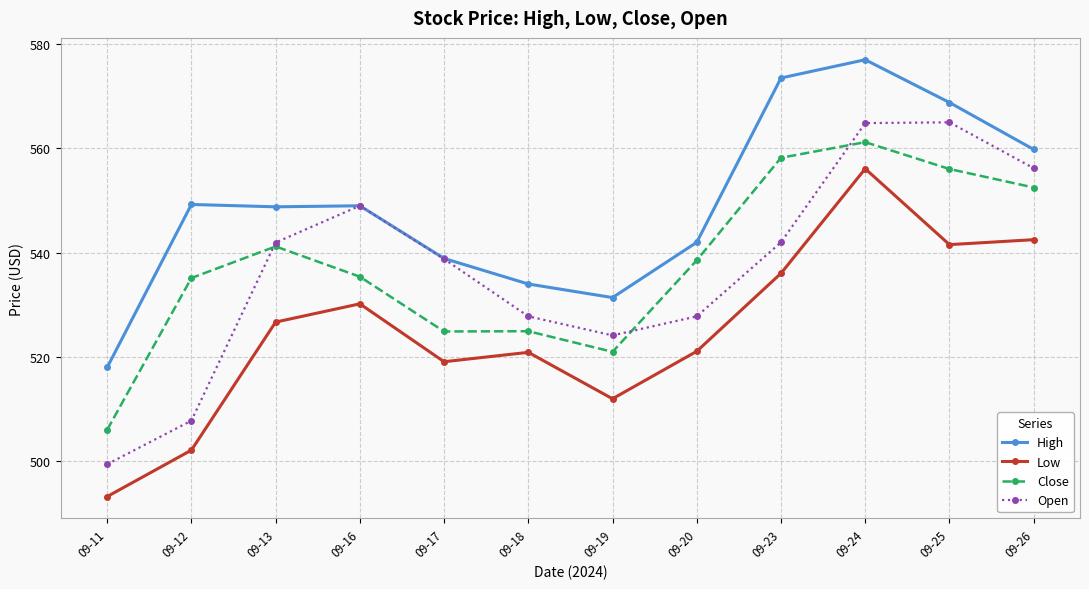

At how many categories does at least one series exceed 521?

11